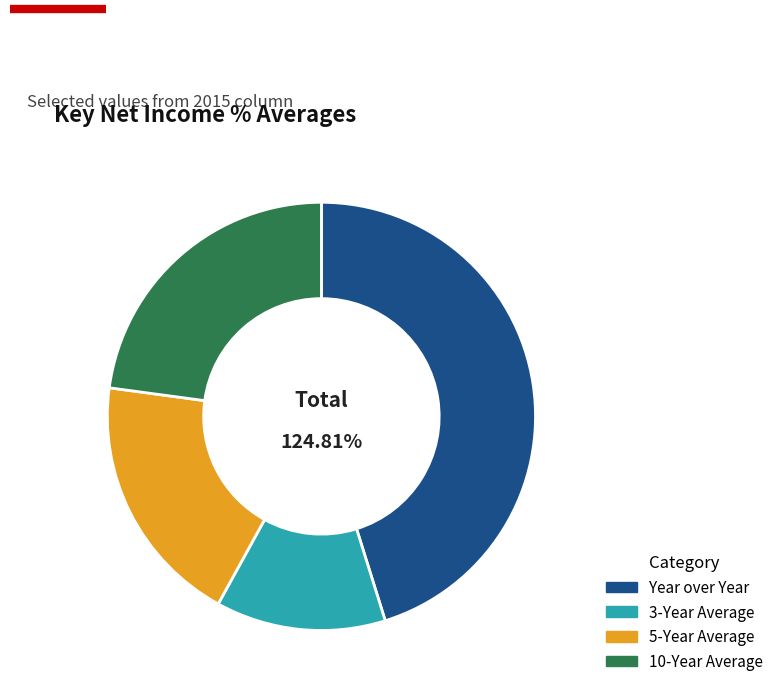

Is it true that 3-Year Average is 5% of the pie?

False